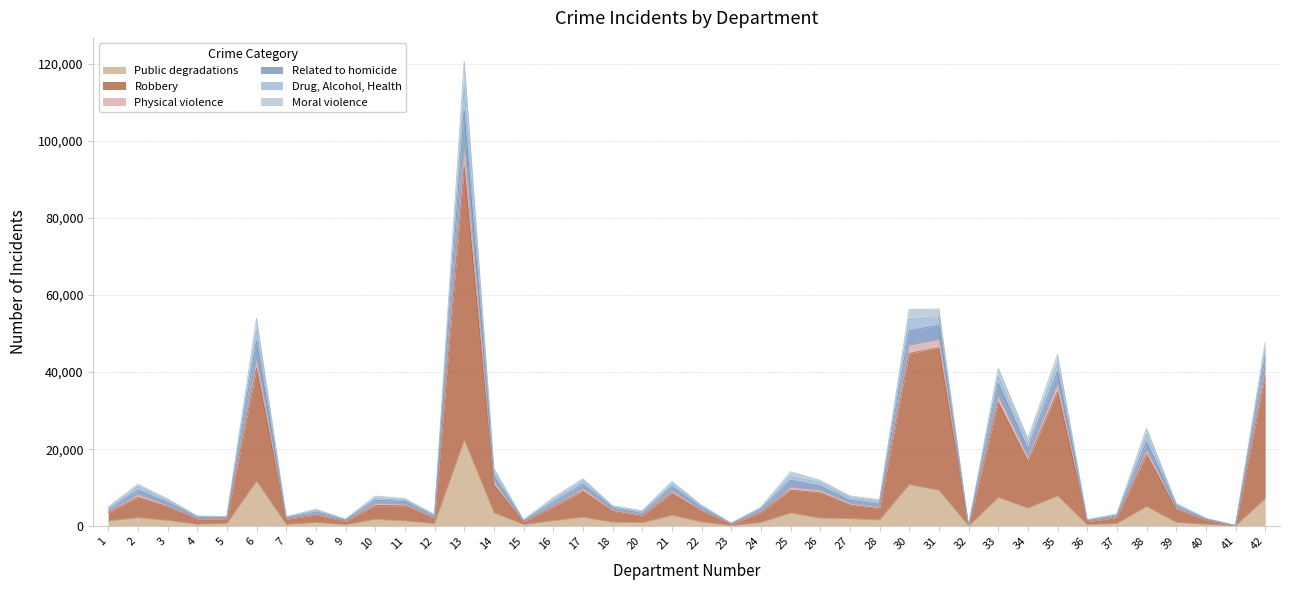

What is the total value across all series at 28?

6910